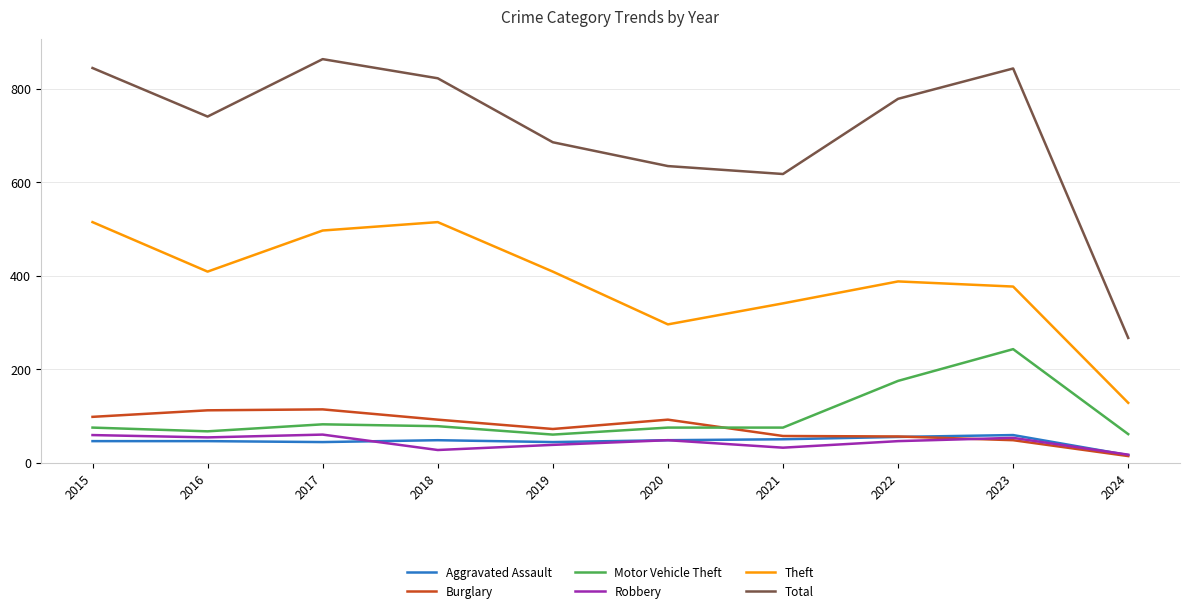

Which series has the largest total across all categories?

Total